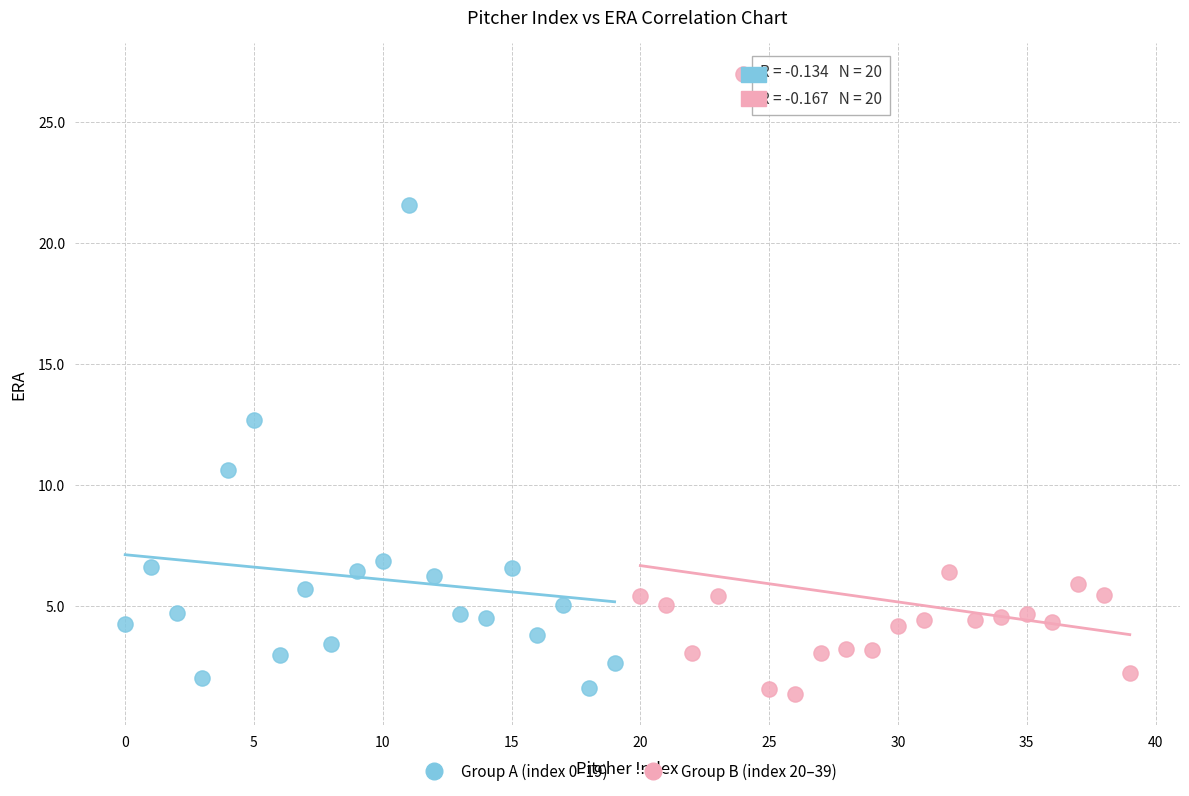

What are all the series names shown in the legend?

Group A (index 0–19), Group B (index 20–39)